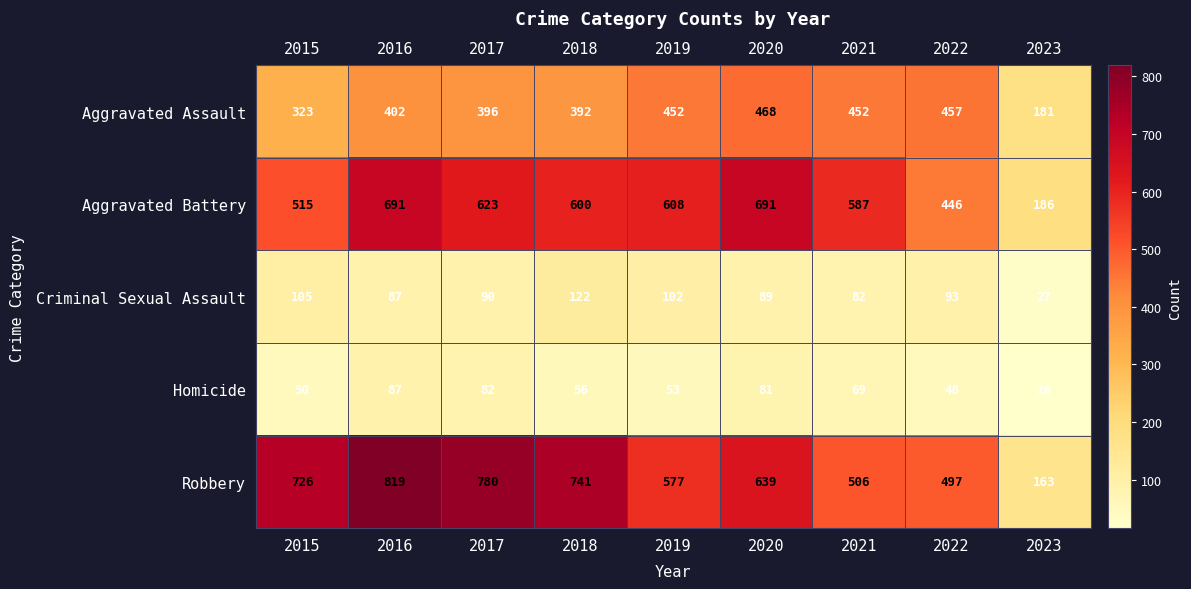

The value of Robbery at 2020 is 639. True or false?

True